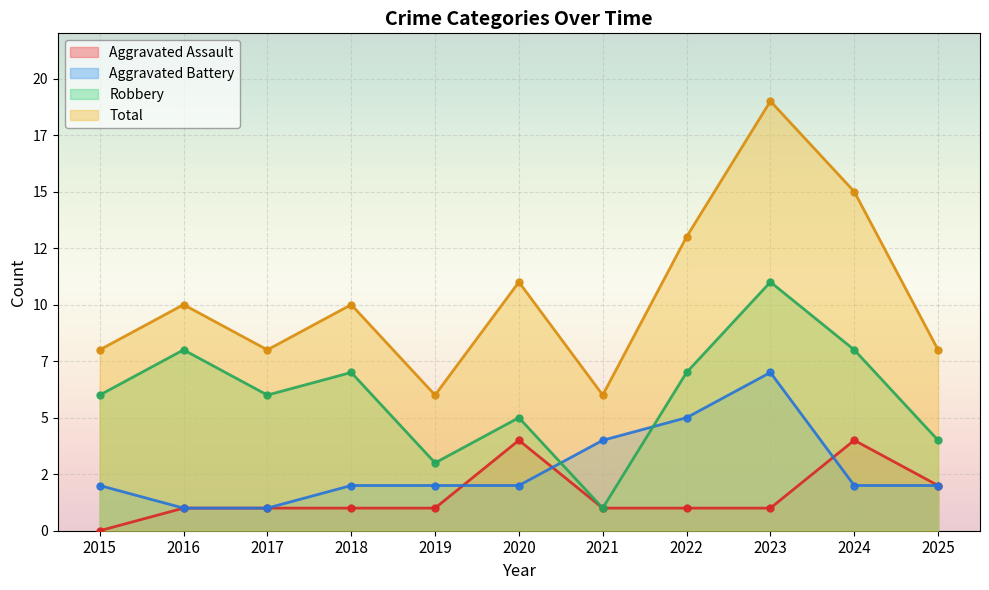

Reading left to right, list all the values displayed in this chart.

Aggravated Assault: 0	1	1	1	1	4	1	1	1	4	2
Aggravated Battery: 2	1	1	2	2	2	4	5	7	2	2
Robbery: 6	8	6	7	3	5	1	7	11	8	4
Total: 8	10	8	10	6	11	6	13	19	15	8